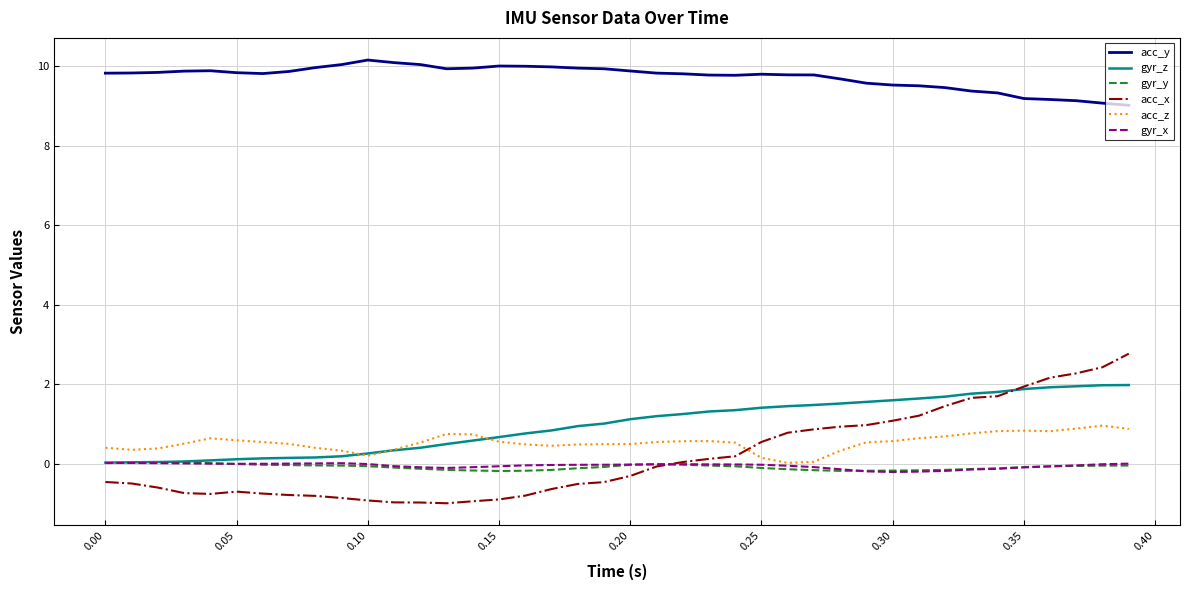

Which series has the largest total across all categories?

acc_y